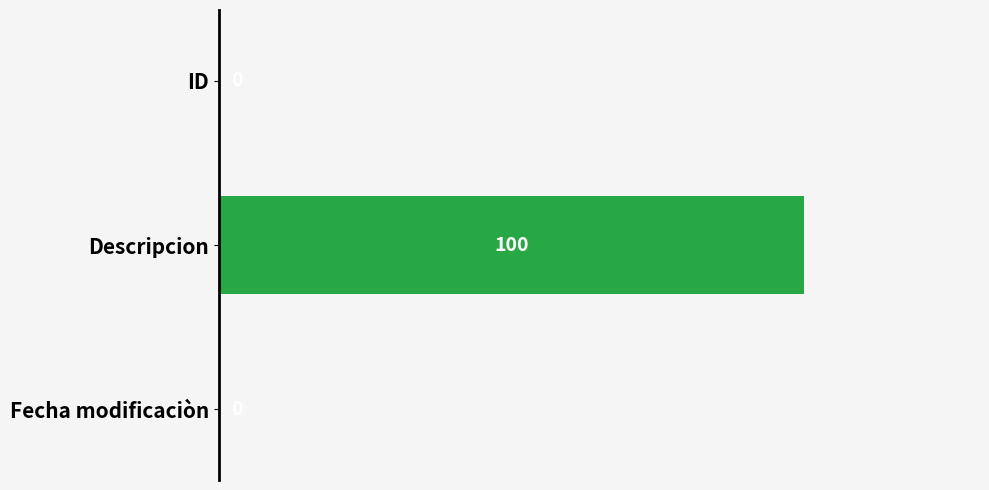

What is the change in value from Descripcion to Fecha modificaciòn?

-100